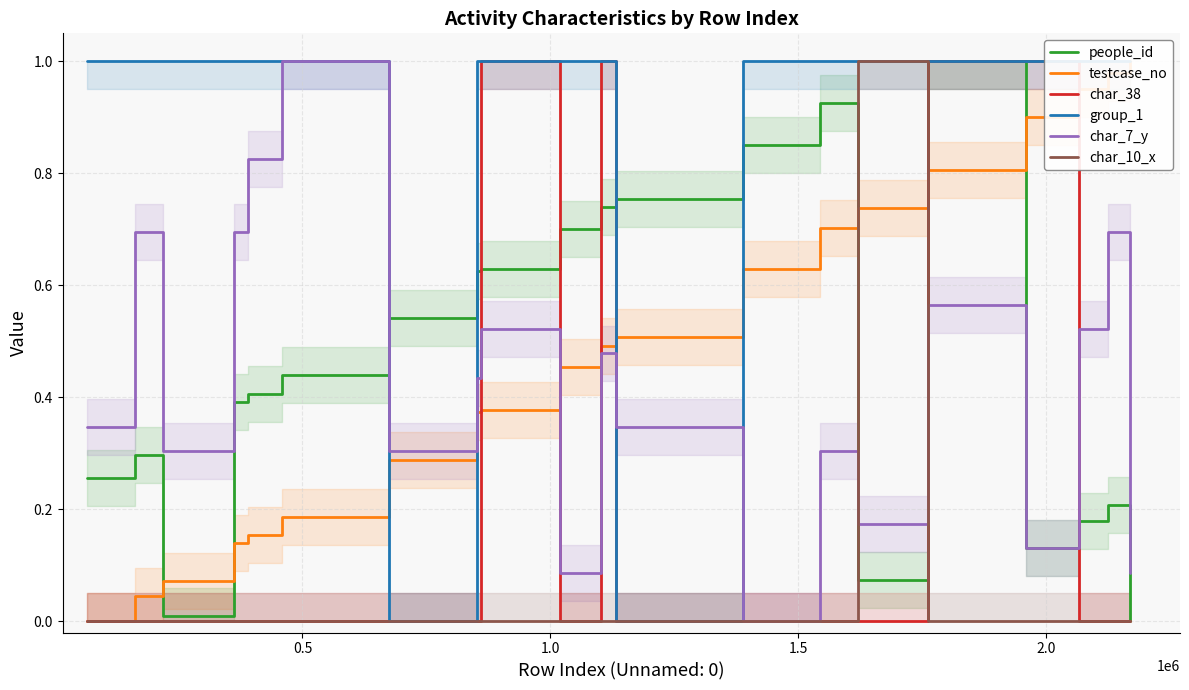

How many intersections are there between char_38 and testcase_no?

6